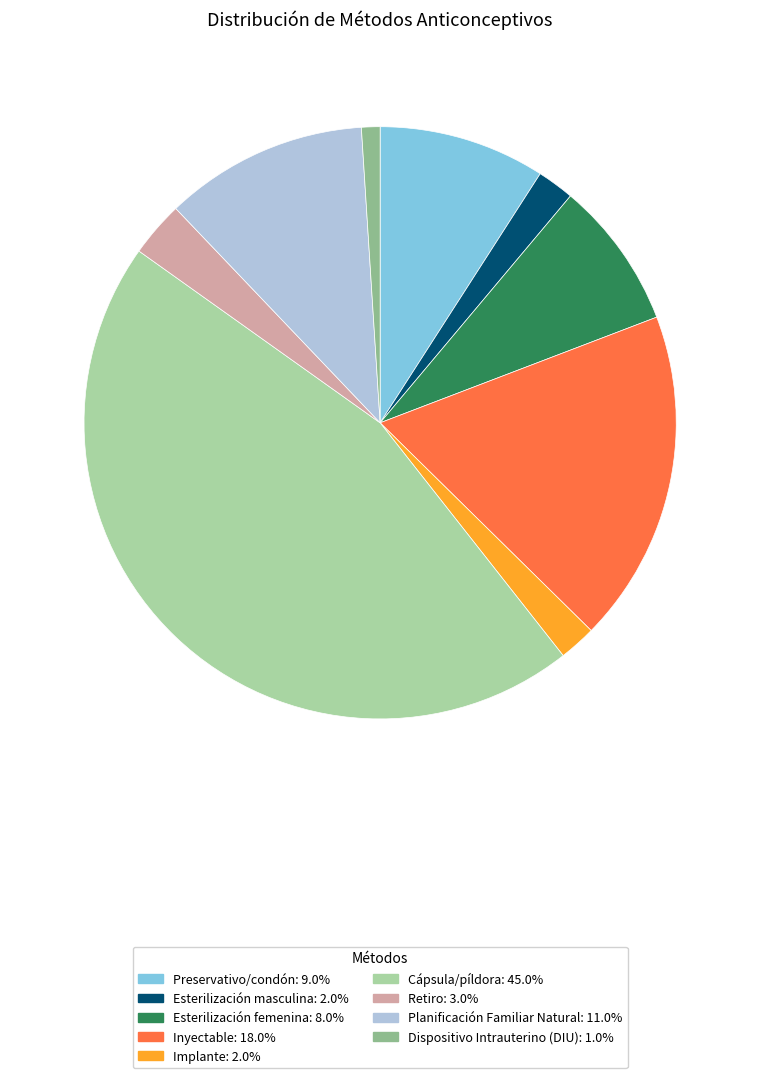

Is there any slice that represents more than half of the pie?

No